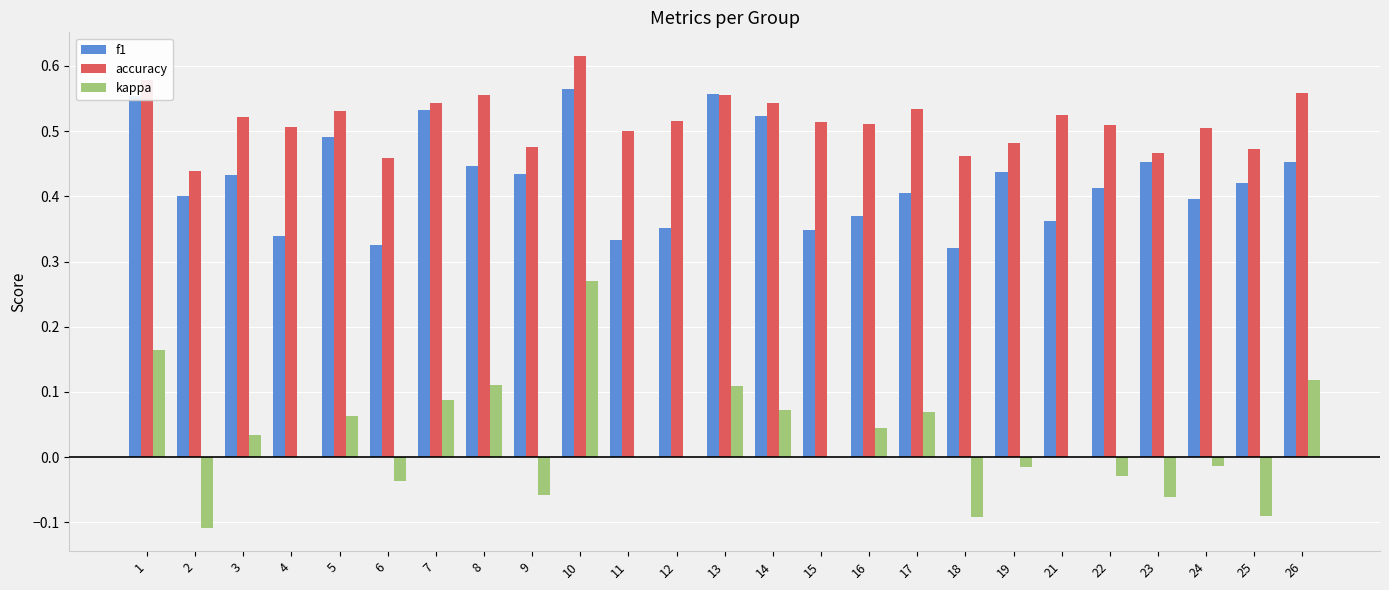

The value of kappa at 6 is -0.0. True or false?

True